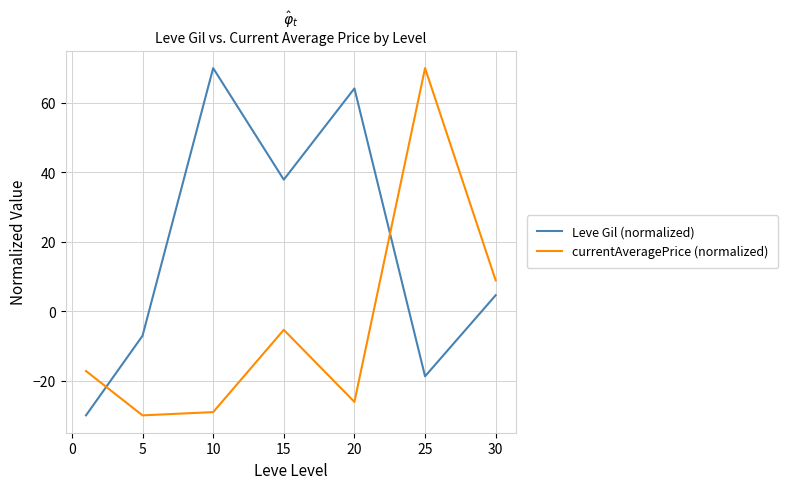

Reading left to right, what are all the values shown in this chart?

Leve Gil (normalized): -30.0	-7.1	70.0	37.9	64.2	-18.8	4.6
currentAveragePrice (normalized): -17.2	-30.0	-29.1	-5.4	-26.1	70.0	8.9